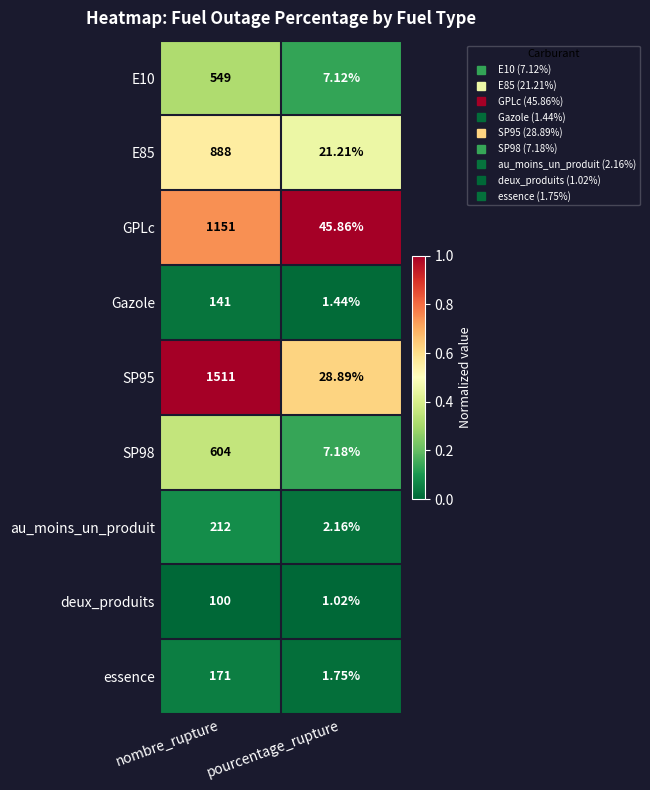

Which label corresponds to the smallest value in the chart?

pourcentage_rupture